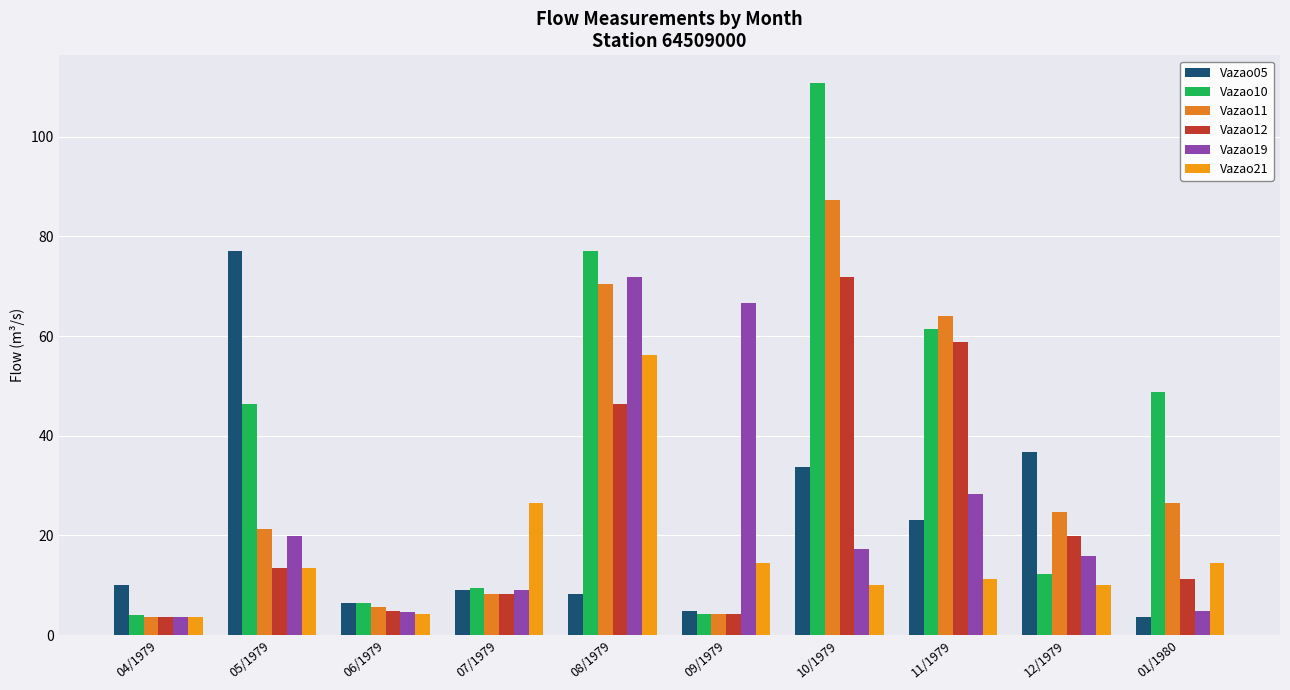

At how many categories does at least one series exceed 100?

1